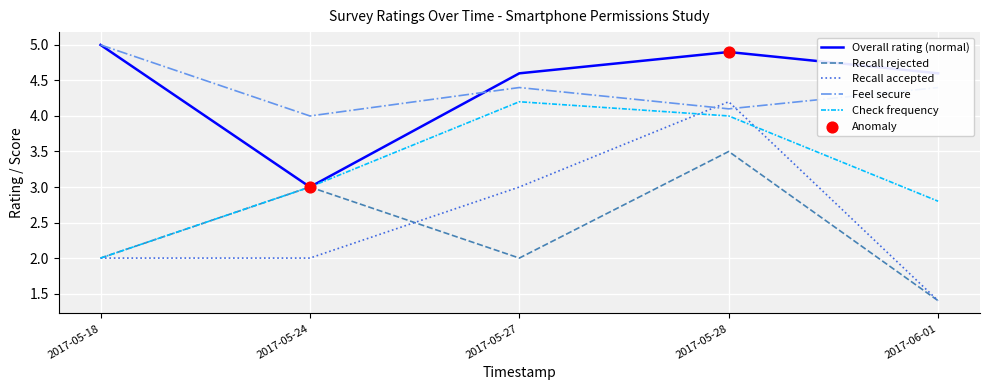

Which series has the largest range (max minus min)?

Recall accepted